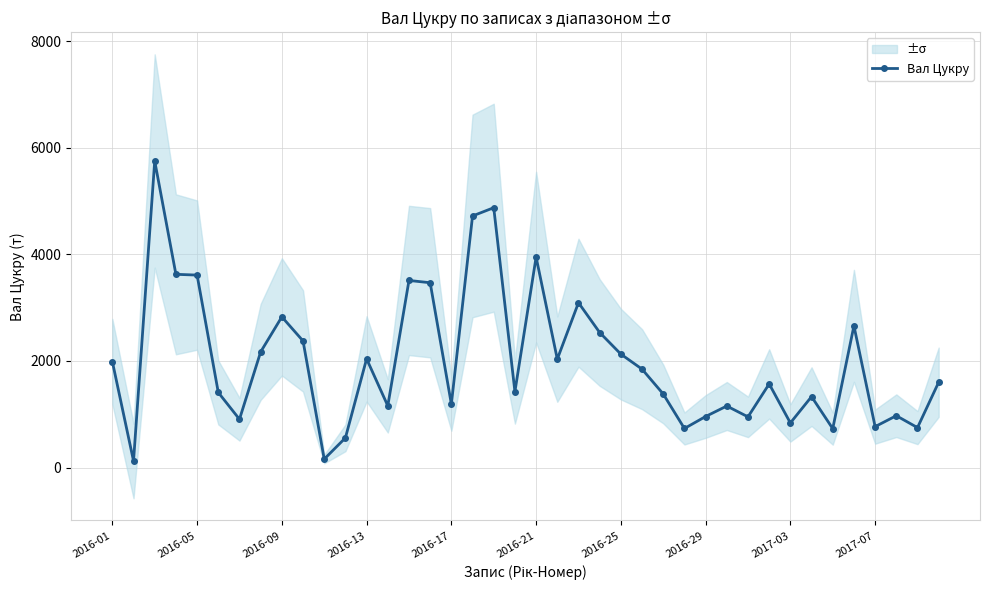

What is the maximum value for Вал Цукру?

5750.3